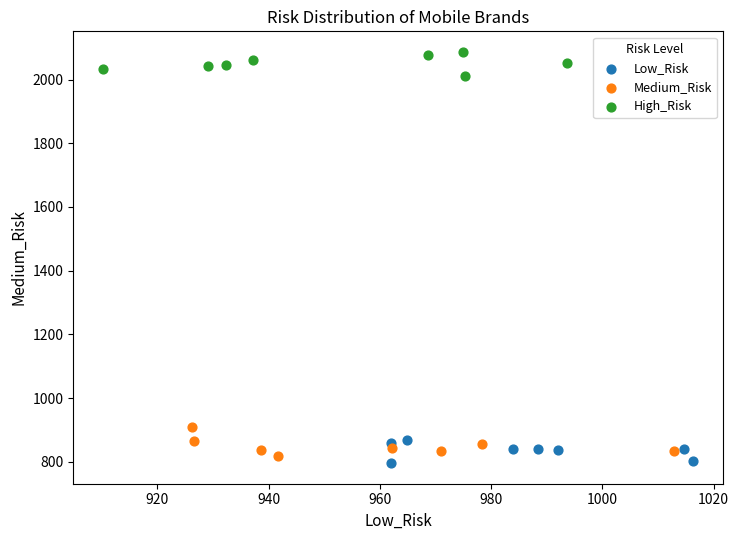

Which series reaches the maximum Y coordinate?

High_Risk